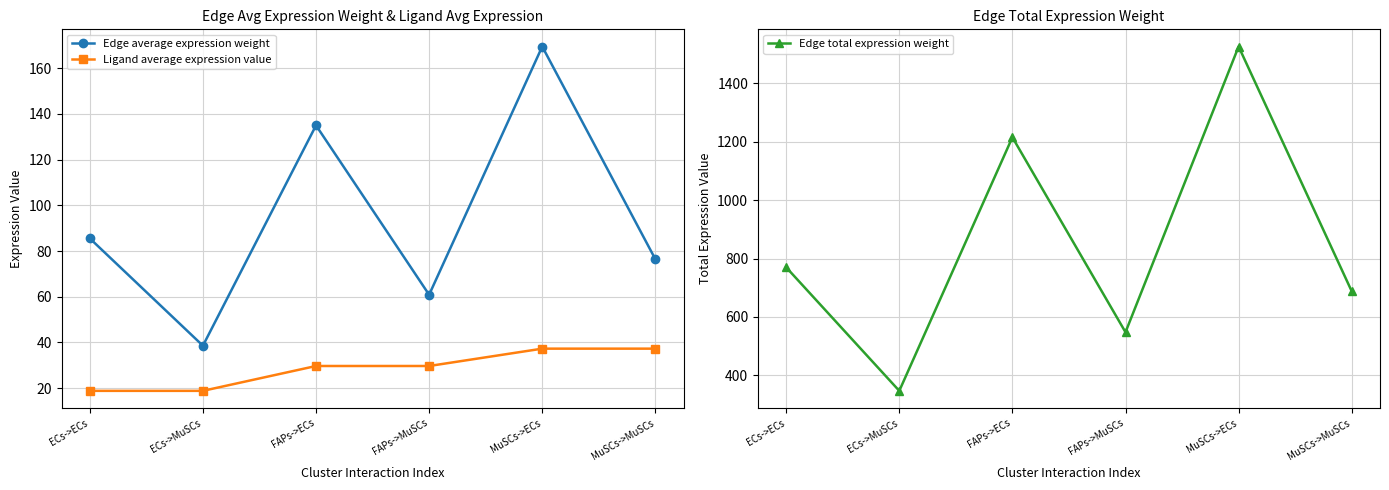

The value of Edge total expression weight at MuSCs->MuSCs is 687.9. True or false?

True